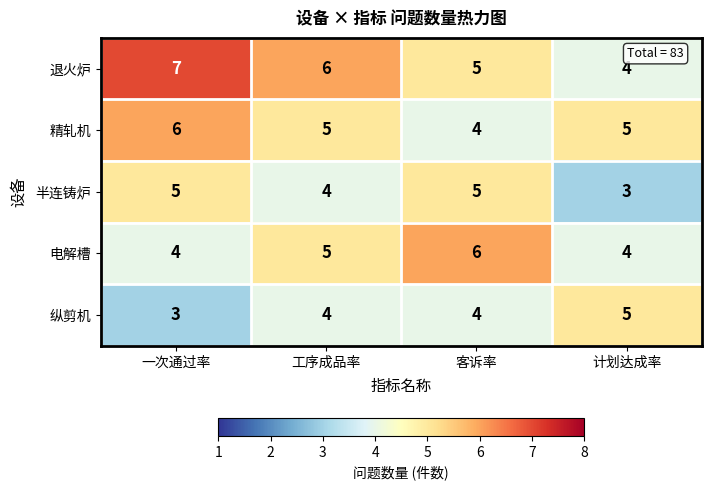

Is it true that 退火炉 equals 5 at 计划达成率?

False